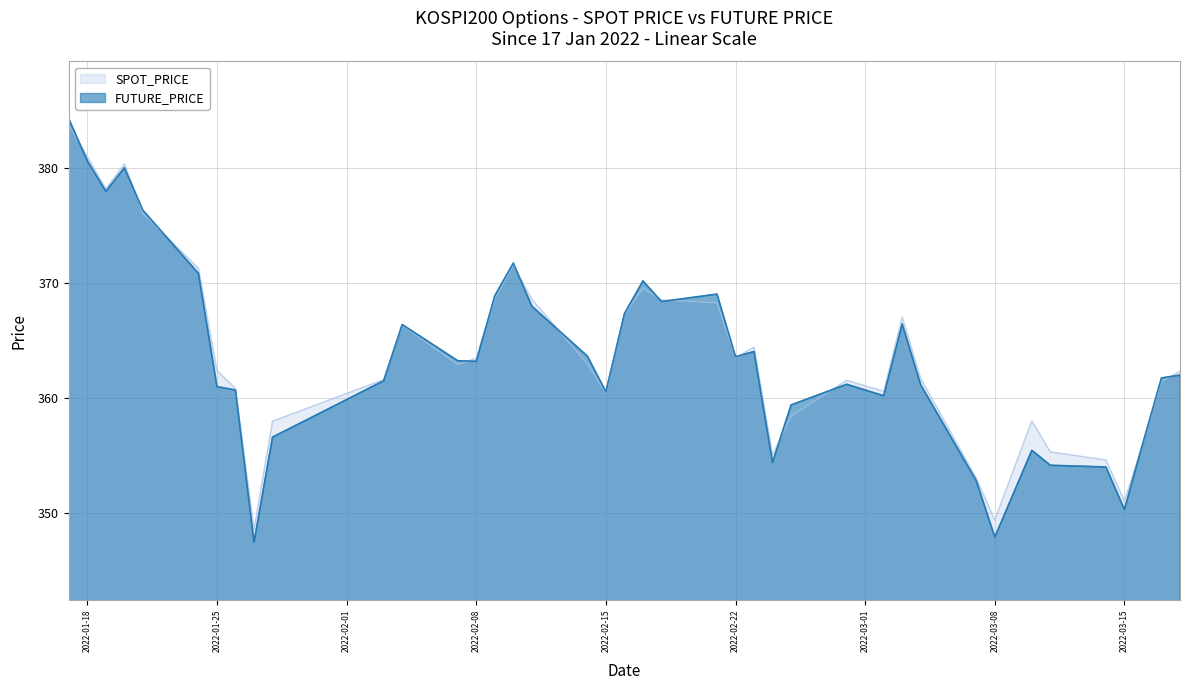

Is it true that SPOT_PRICE equals 362.9 at 2022-02-07?

True